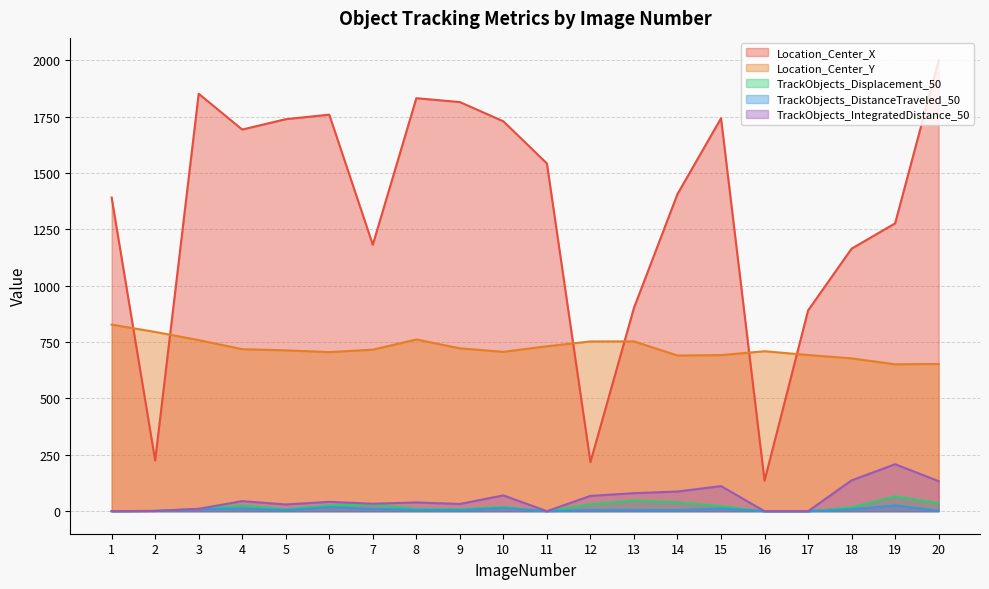

How many values in the Location_Center_X series are below 1542?

10